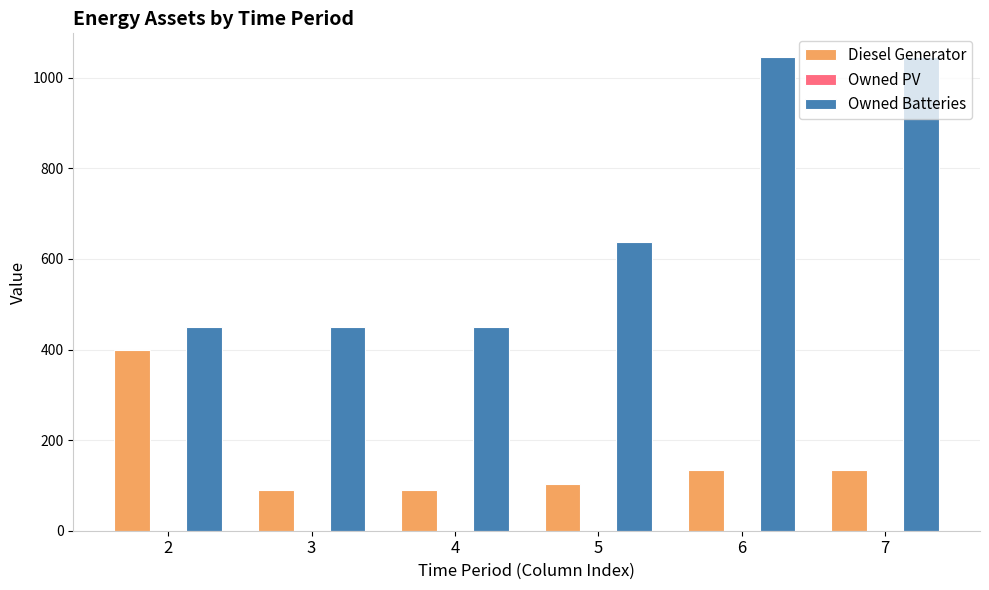

What is the average value of the Diesel Generator series?

159